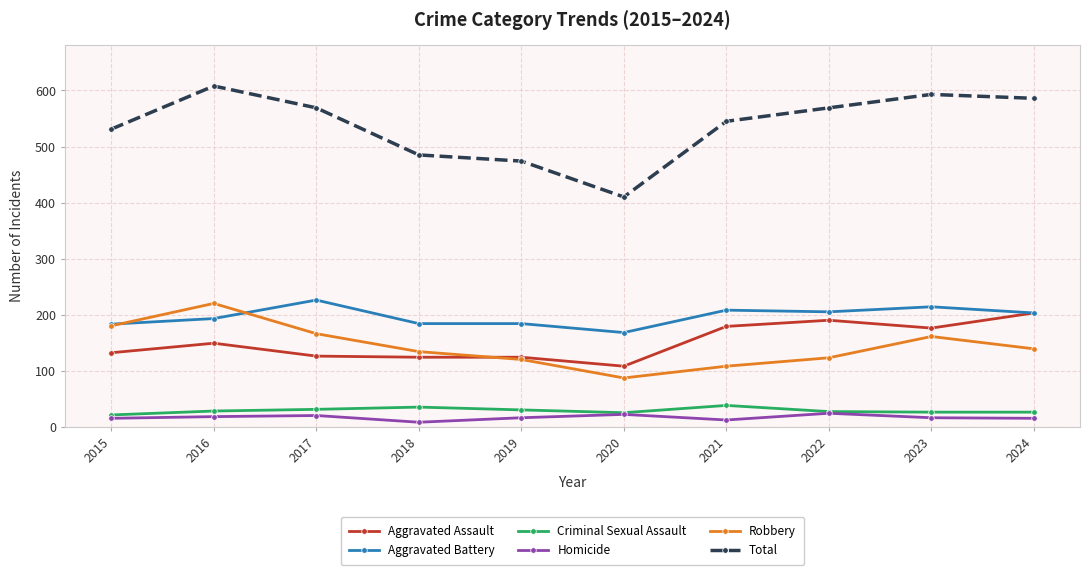

How many interior local peaks does the Robbery series have?

2